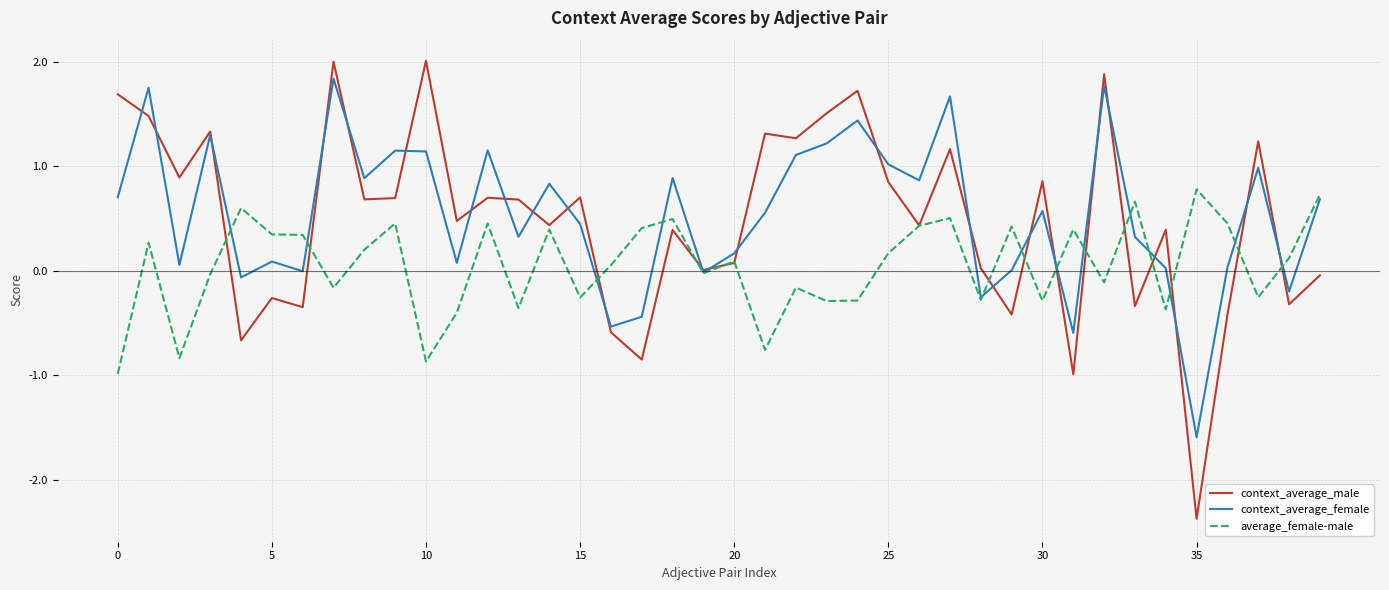

Which series has the largest range (max minus min)?

context_average_male